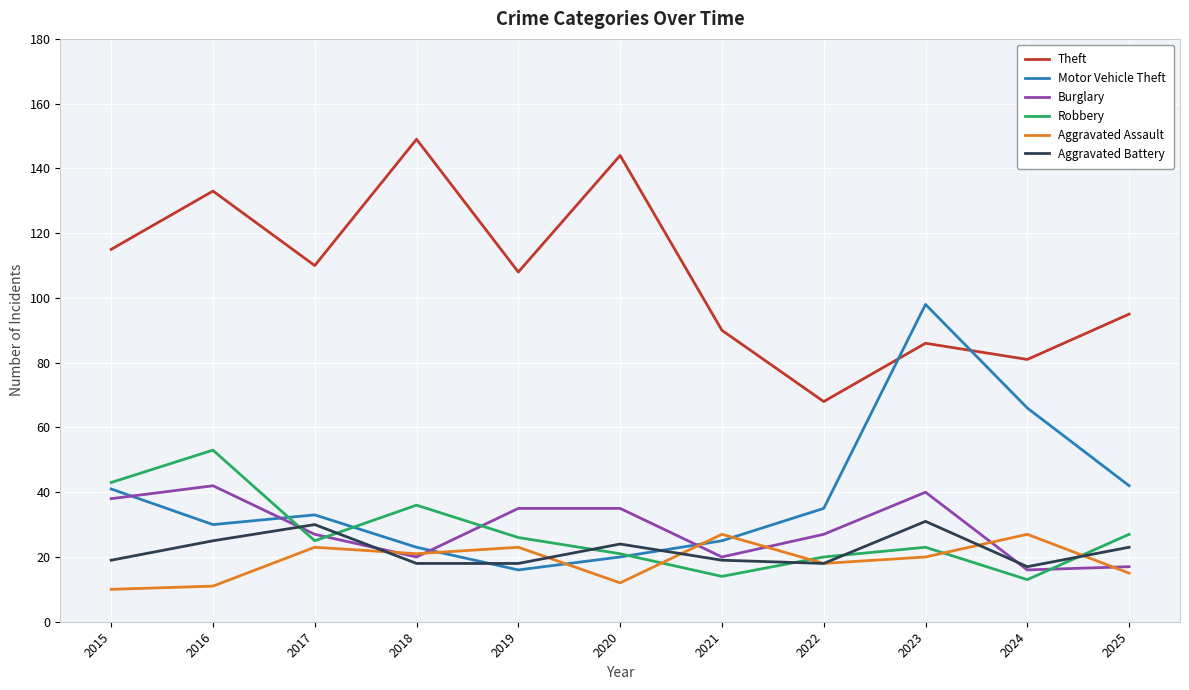

What is the total value across all series at 2015?

266